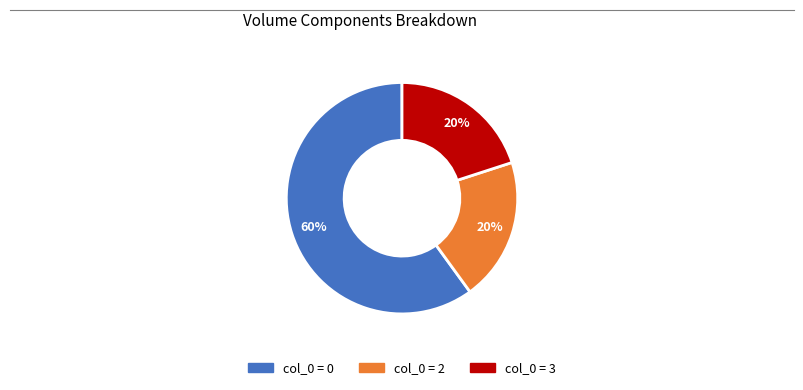

Count the number of slices in the pie.

3